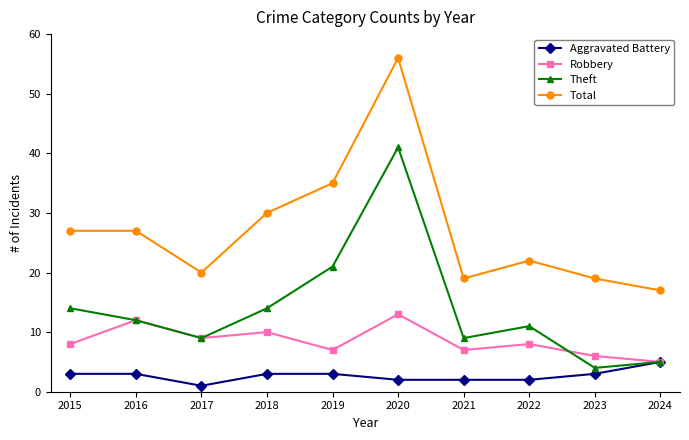

What is the value of the Total point at the 10th from the left?

17